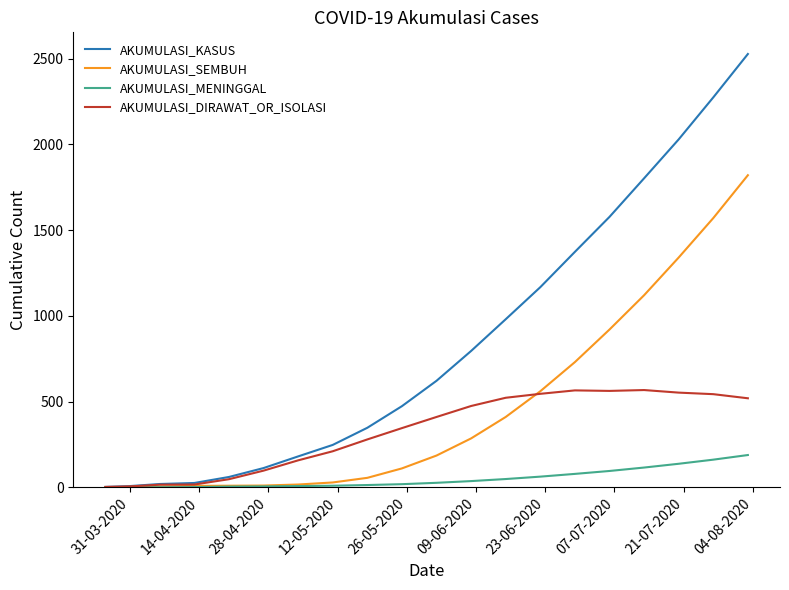

What is the greatest value displayed?

2527